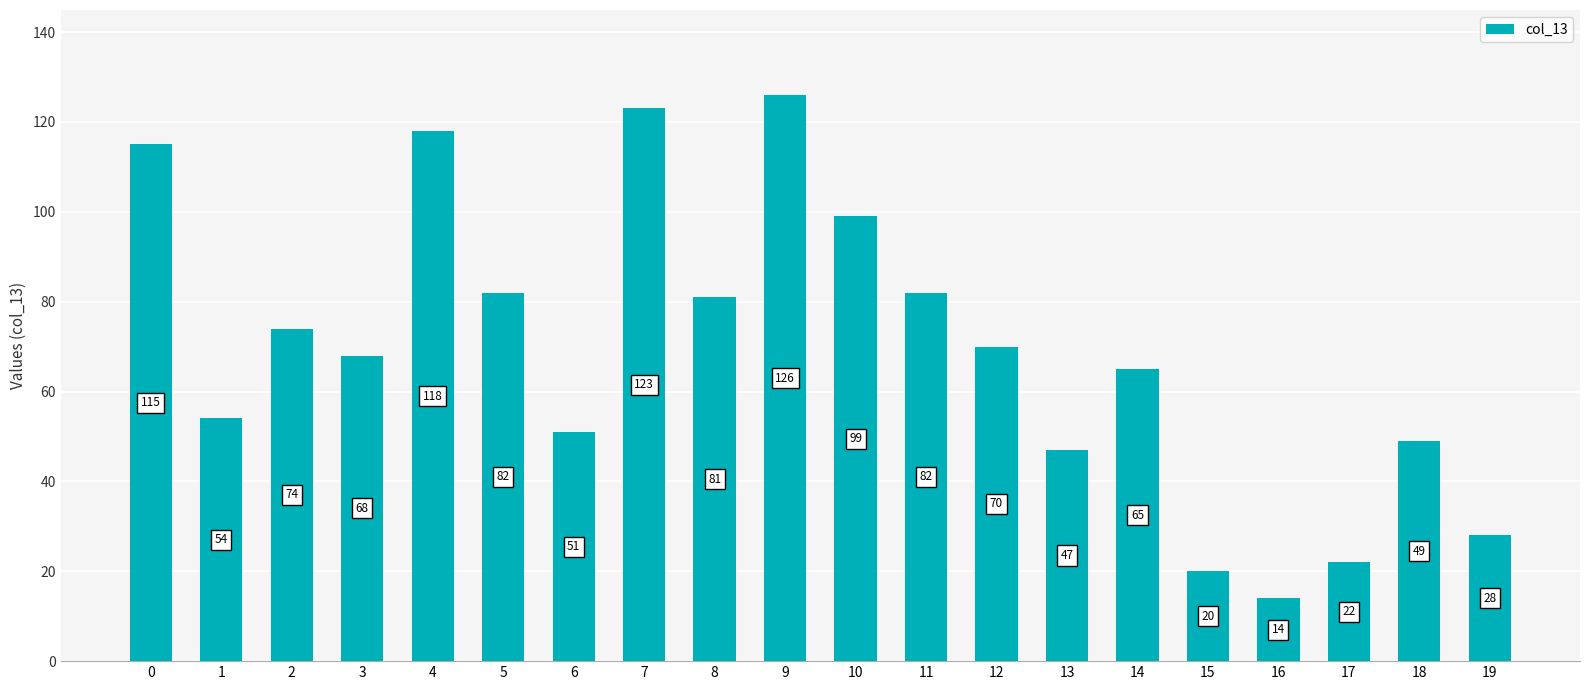

Reading left to right, extract all data points from this chart.

0=115	1=54	2=74	3=68	4=118	5=82	6=51	7=123	8=81	9=126	10=99	11=82	12=70	13=47	14=65	15=20	16=14	17=22	18=49	19=28